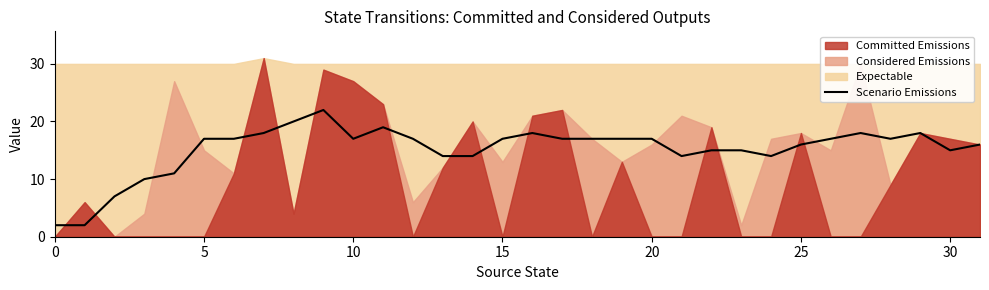

Reading left to right, extract all data points from this chart.

2	2	7	10	11	17	17	18	20	22	17	19	17	14	14	17	18	17	17	17	17	14	15	15	14	16	17	18	17	18	15	16